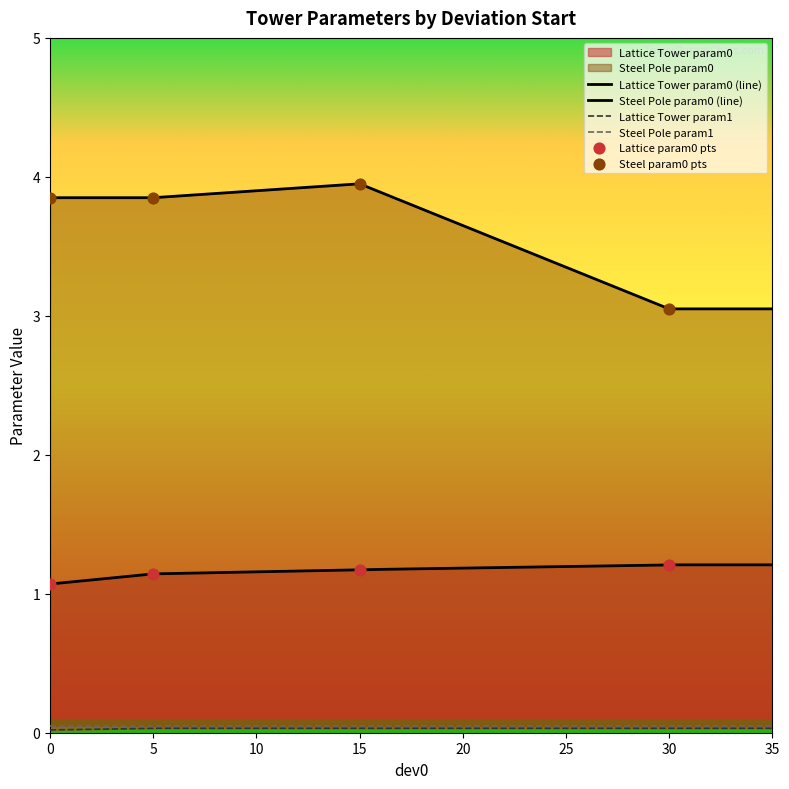

Is the value of param0 at 30 greater than the value of param1 at 0?

Yes